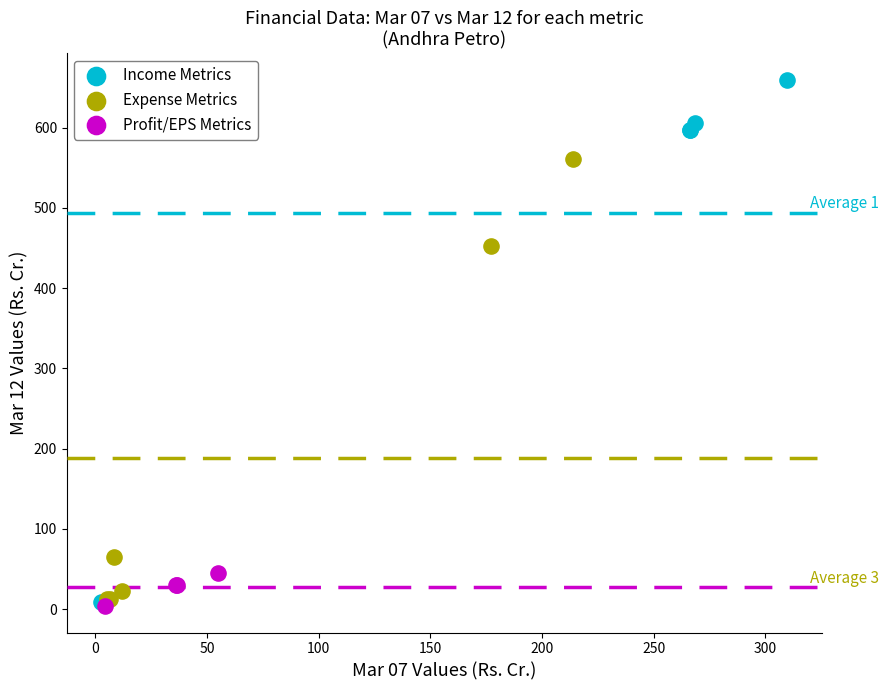

Which series reaches the maximum Y coordinate?

Income Metrics